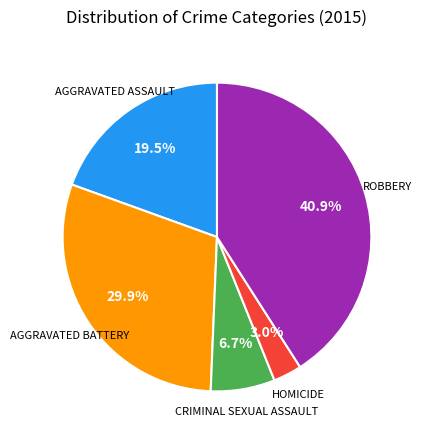

Is there a majority slice in this chart?

No